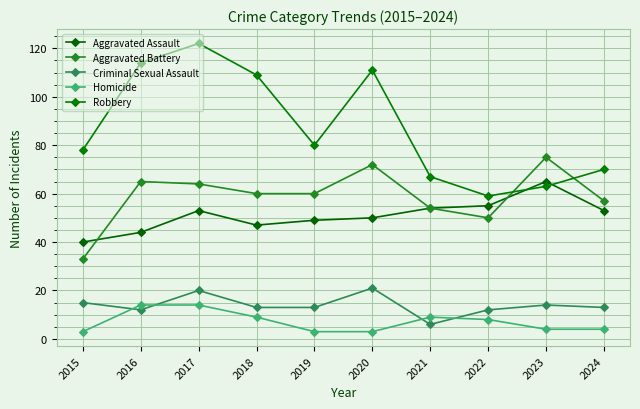

What is the difference between the second highest and second lowest values in the Aggravated Battery series?

22